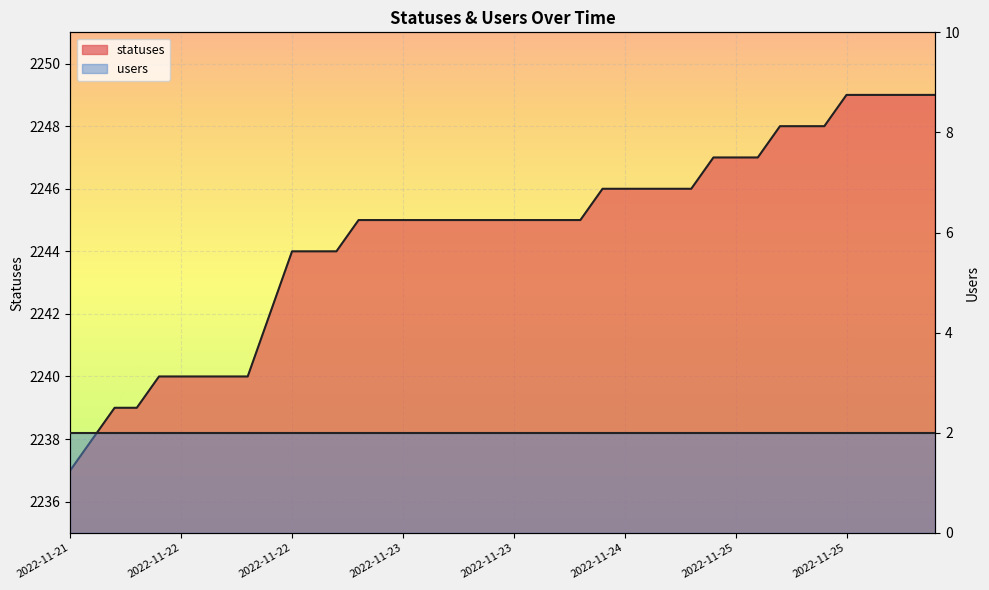

Where is the data nearest to the value 2243?

2022-11-22